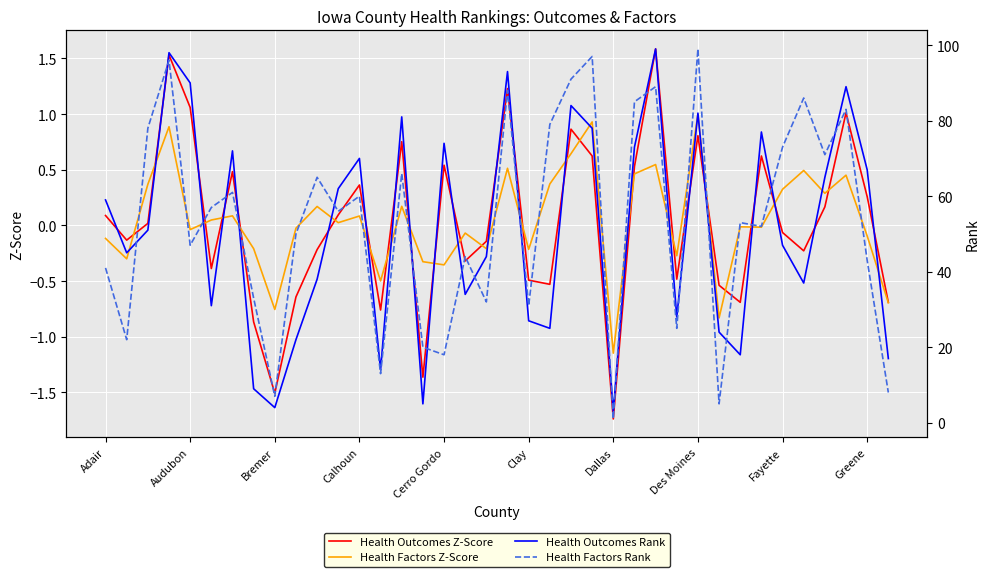

How many interior local peaks does the Health Outcomes Rank series have?

11